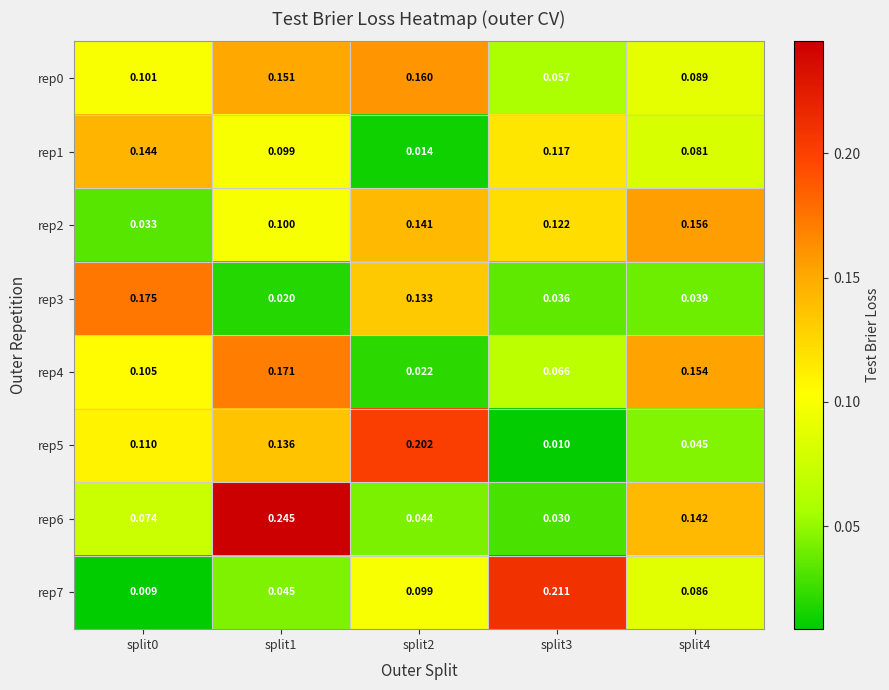

What is the spread (max minus min) of values at split0?

0.2